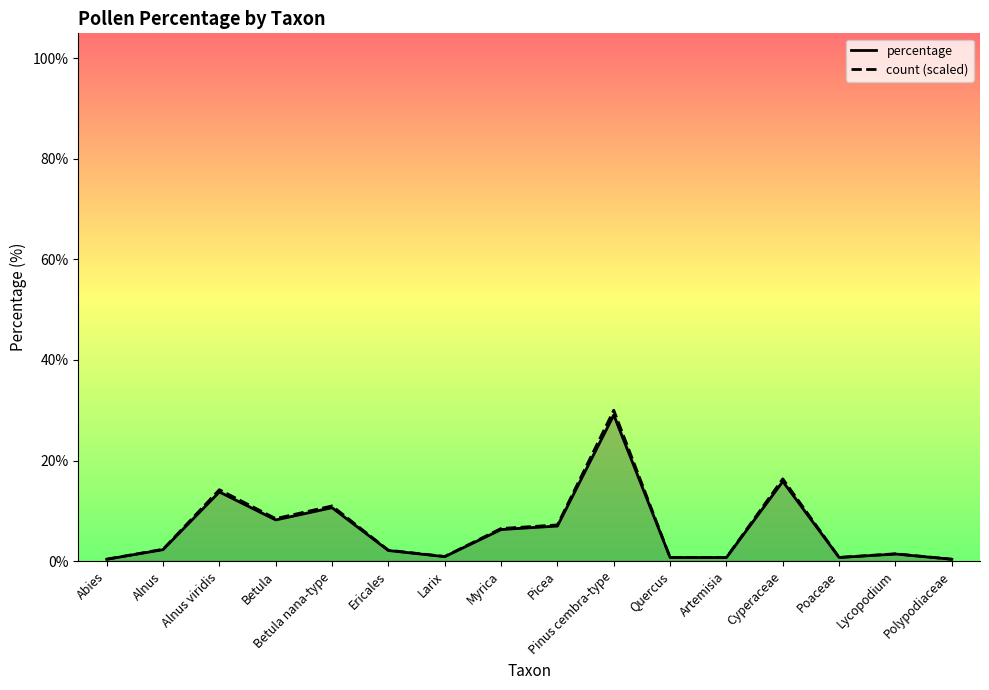

What is the difference between the second highest and second lowest values in the percentage series?

15.5